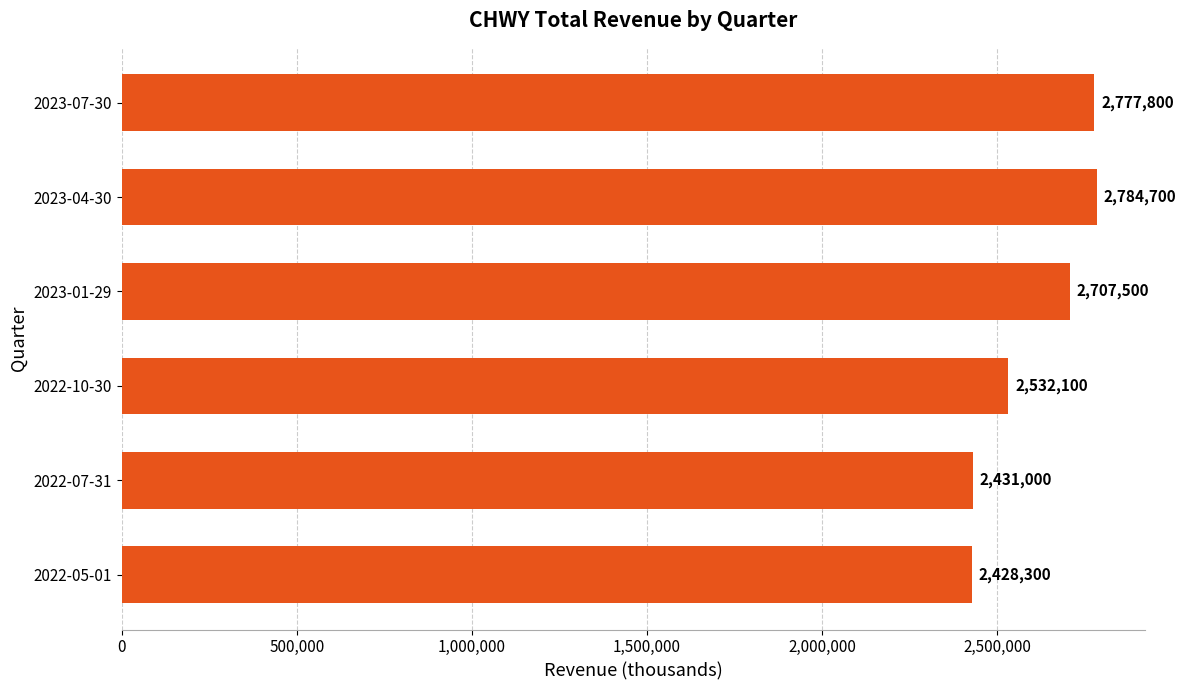

List the labels in order of value, smallest first.

2022-05-01, 2022-07-31, 2022-10-30, 2023-01-29, 2023-07-30, 2023-04-30